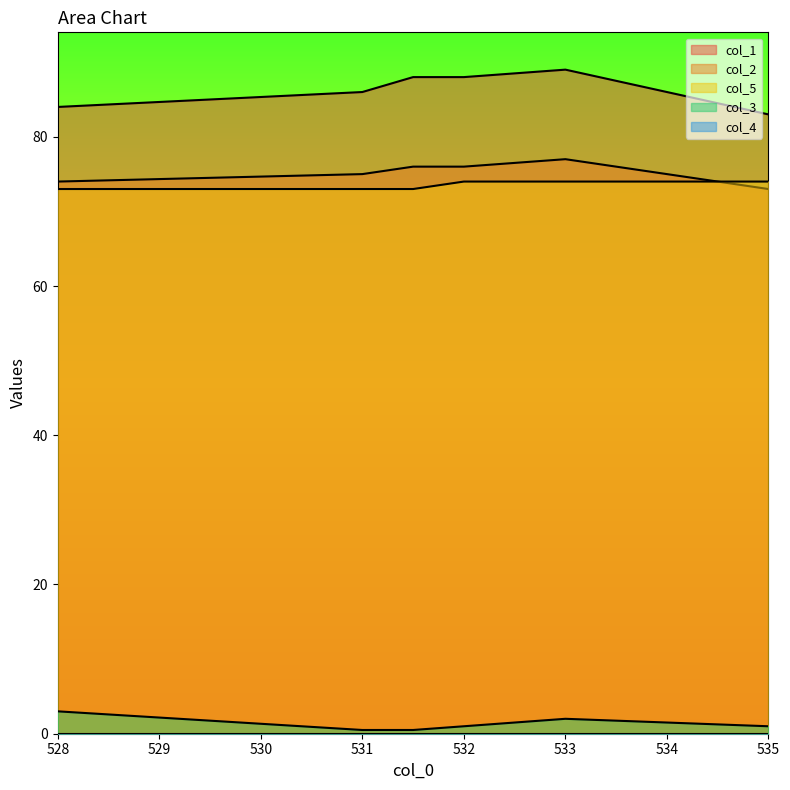

Is it true that col_1 equals 40.3 at 532?

False